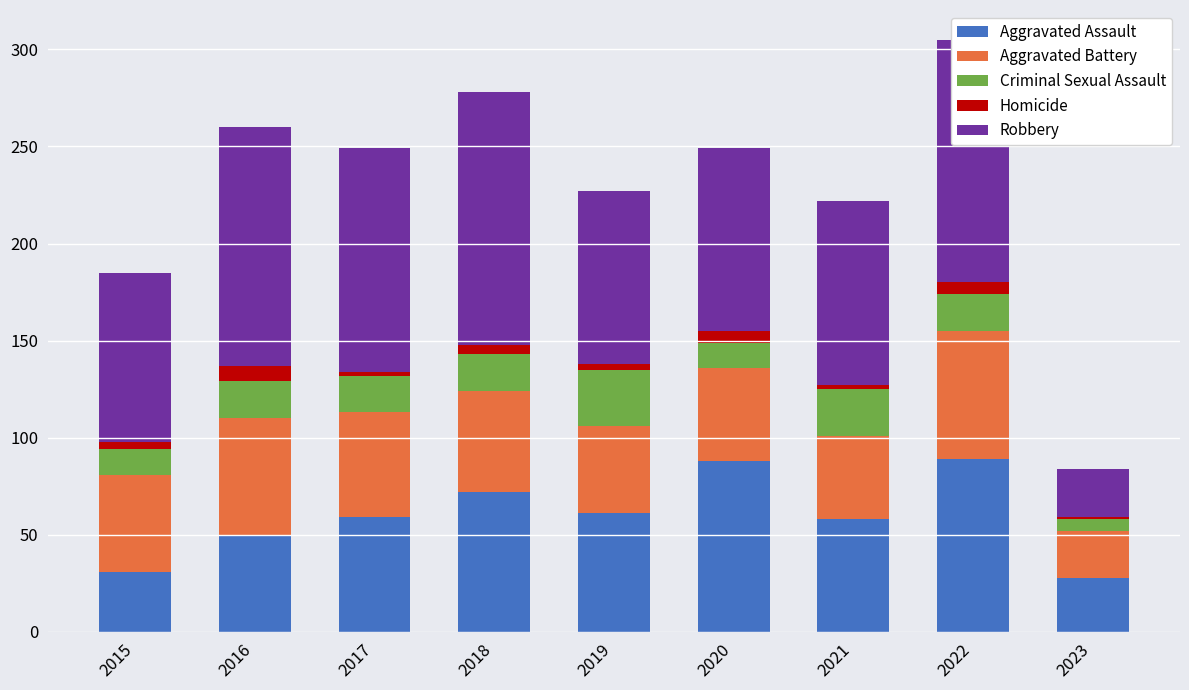

Count the number of categories in the chart.

9